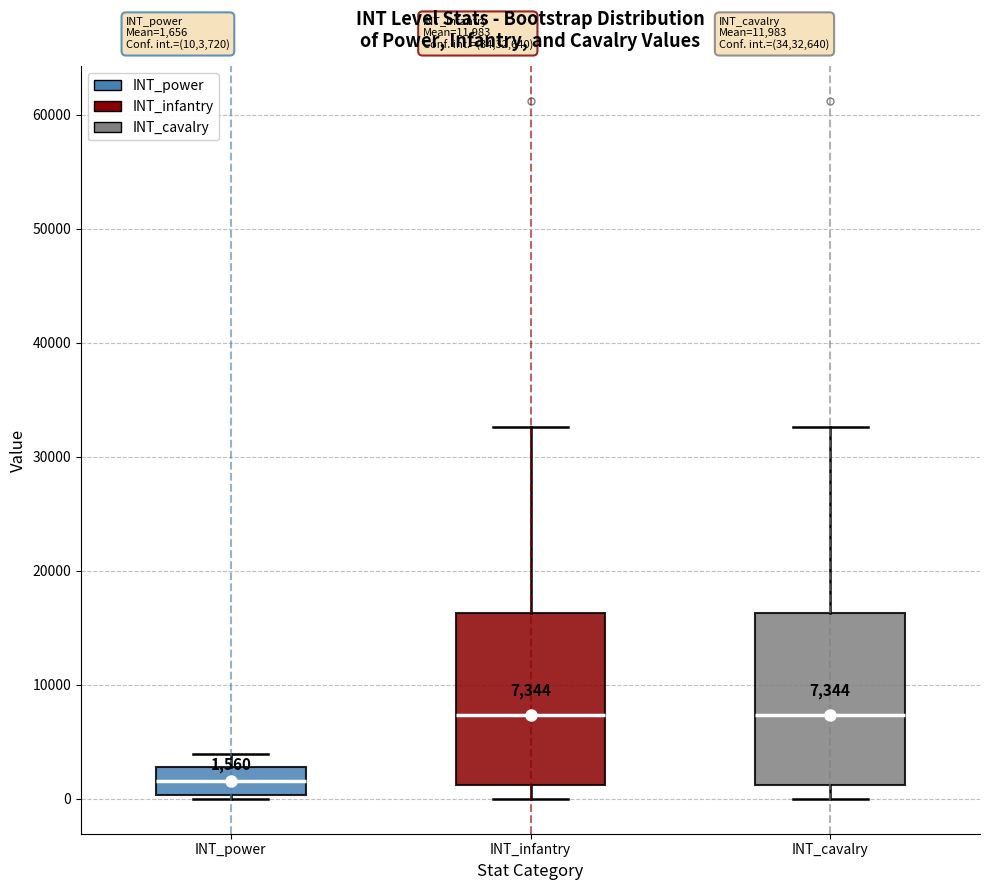

Which box's median line is the lowest?

INT_power